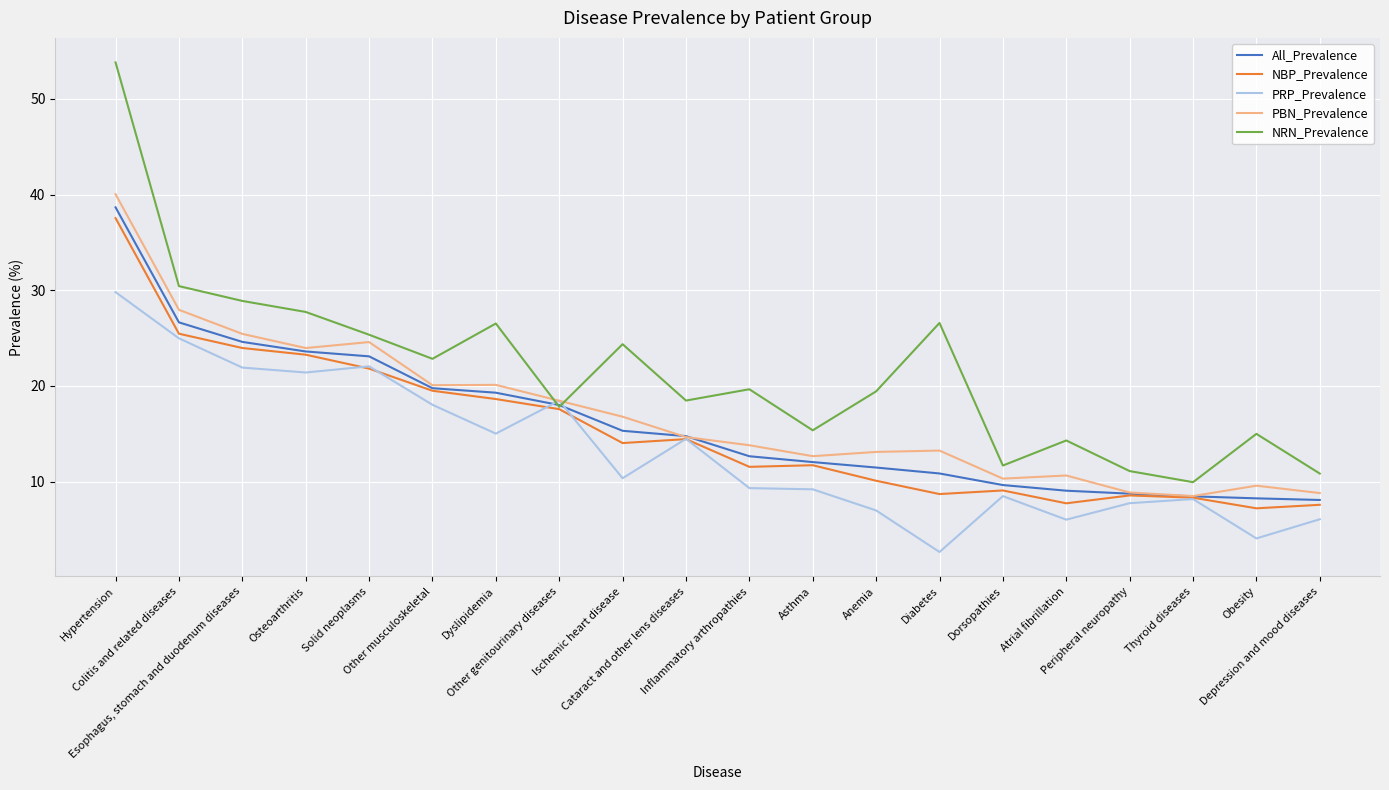

True or false: NRN_Prevalence has a value of 27.7 at Osteoarthritis.

True